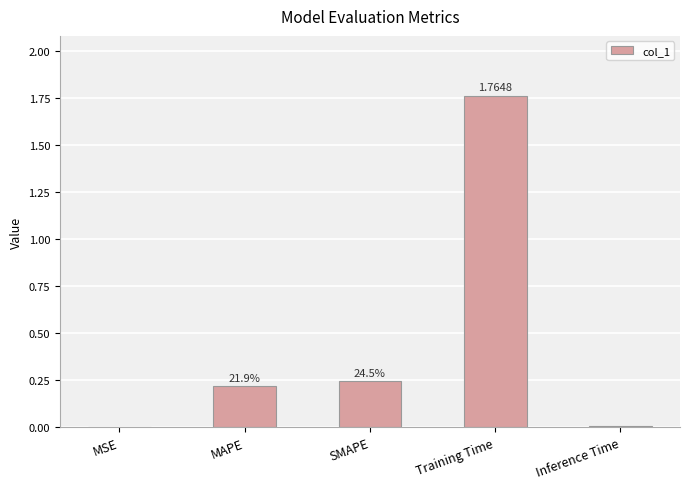

The chart shows a value of 0.1 at SMAPE. True or false?

False